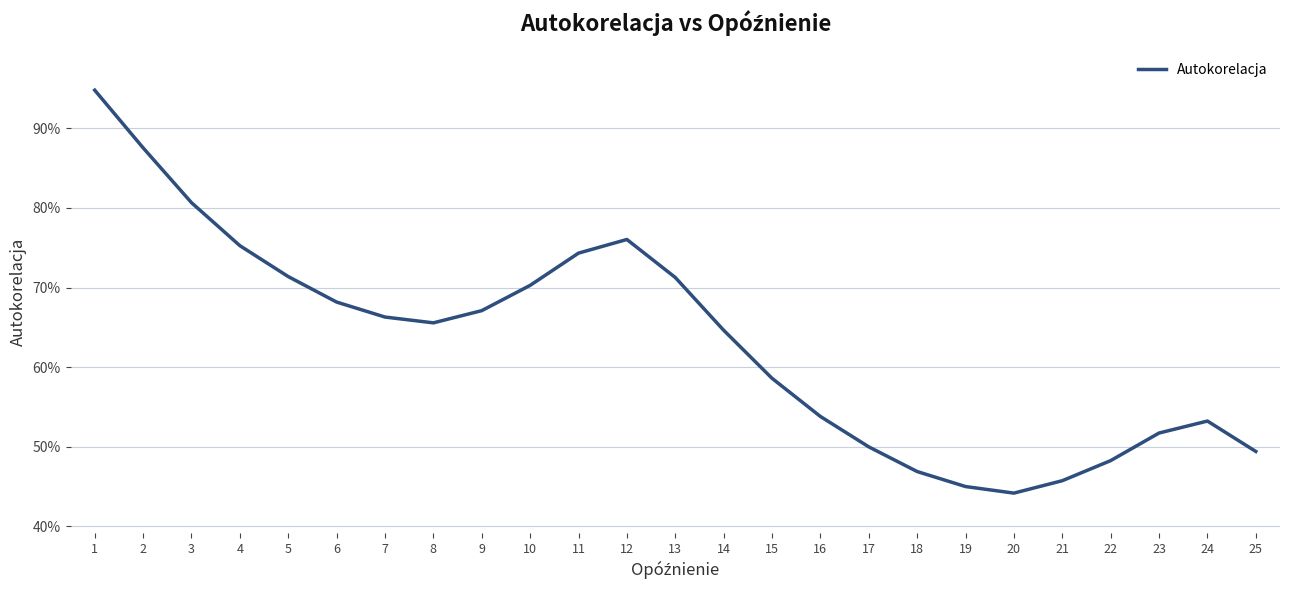

Which label corresponds to the largest value in the chart?

1